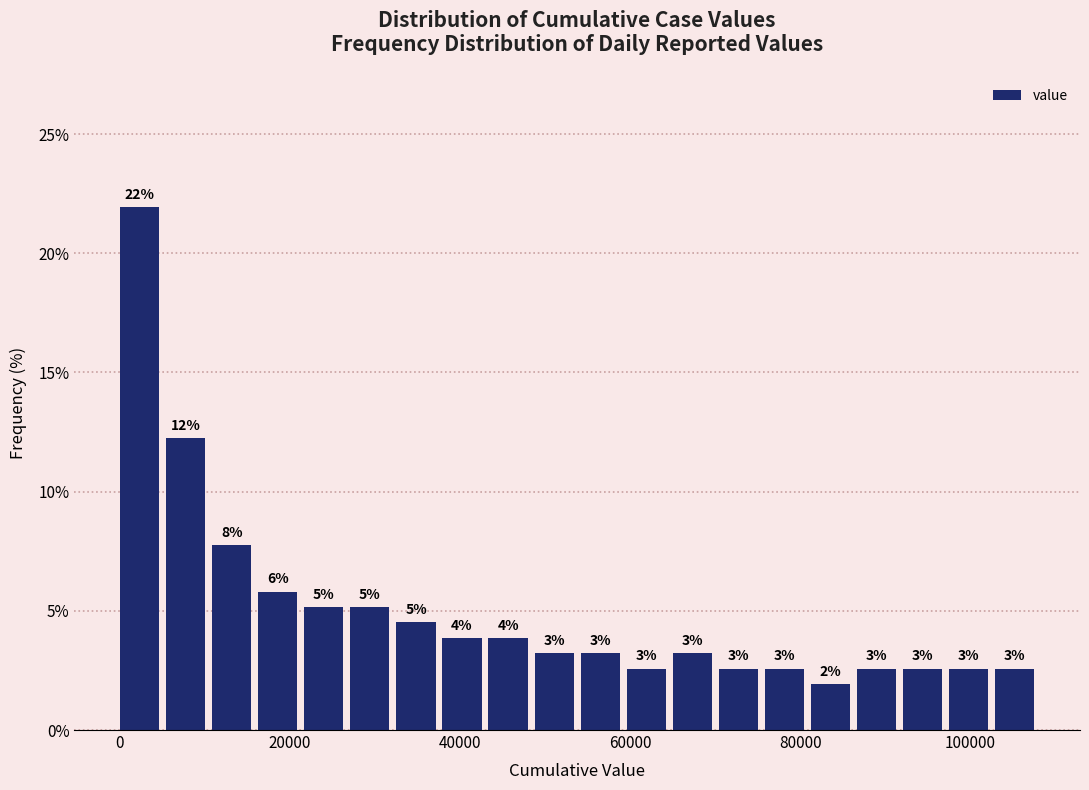

Around what value on the x-axis is the tallest bar? Give the approximate position of its centre, as read against the axis.

2000